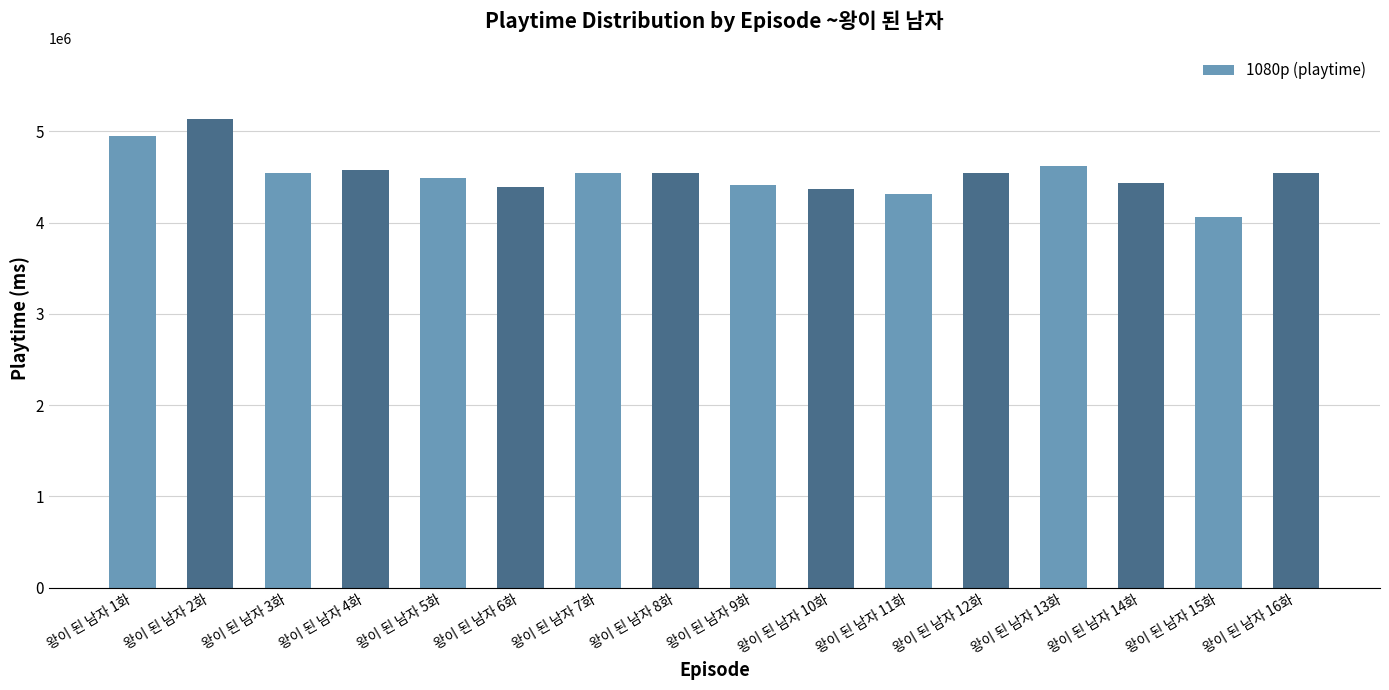

Which has a higher value, 왕이 된 남자 11화 or 왕이 된 남자 13화?

왕이 된 남자 13화